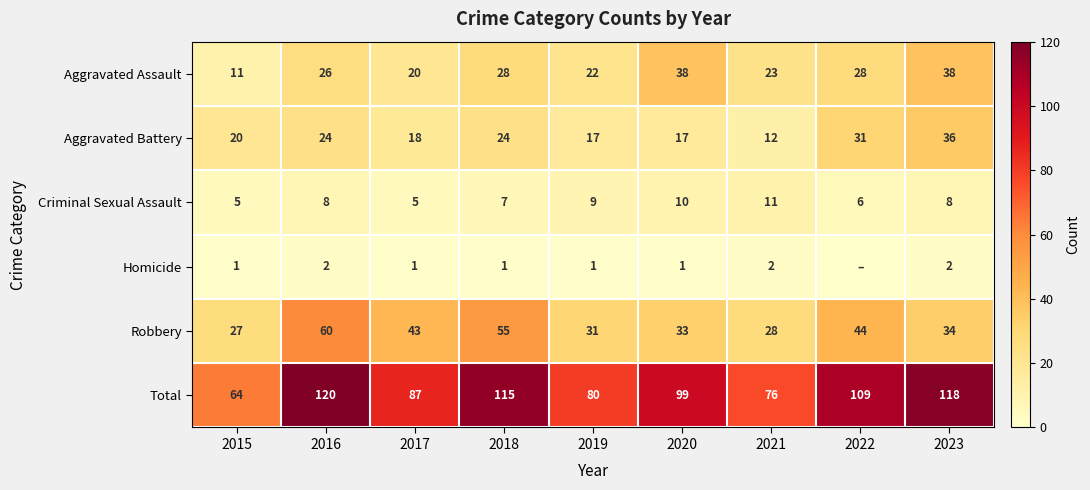

The Total series shows 46 at 2021. True or false?

False